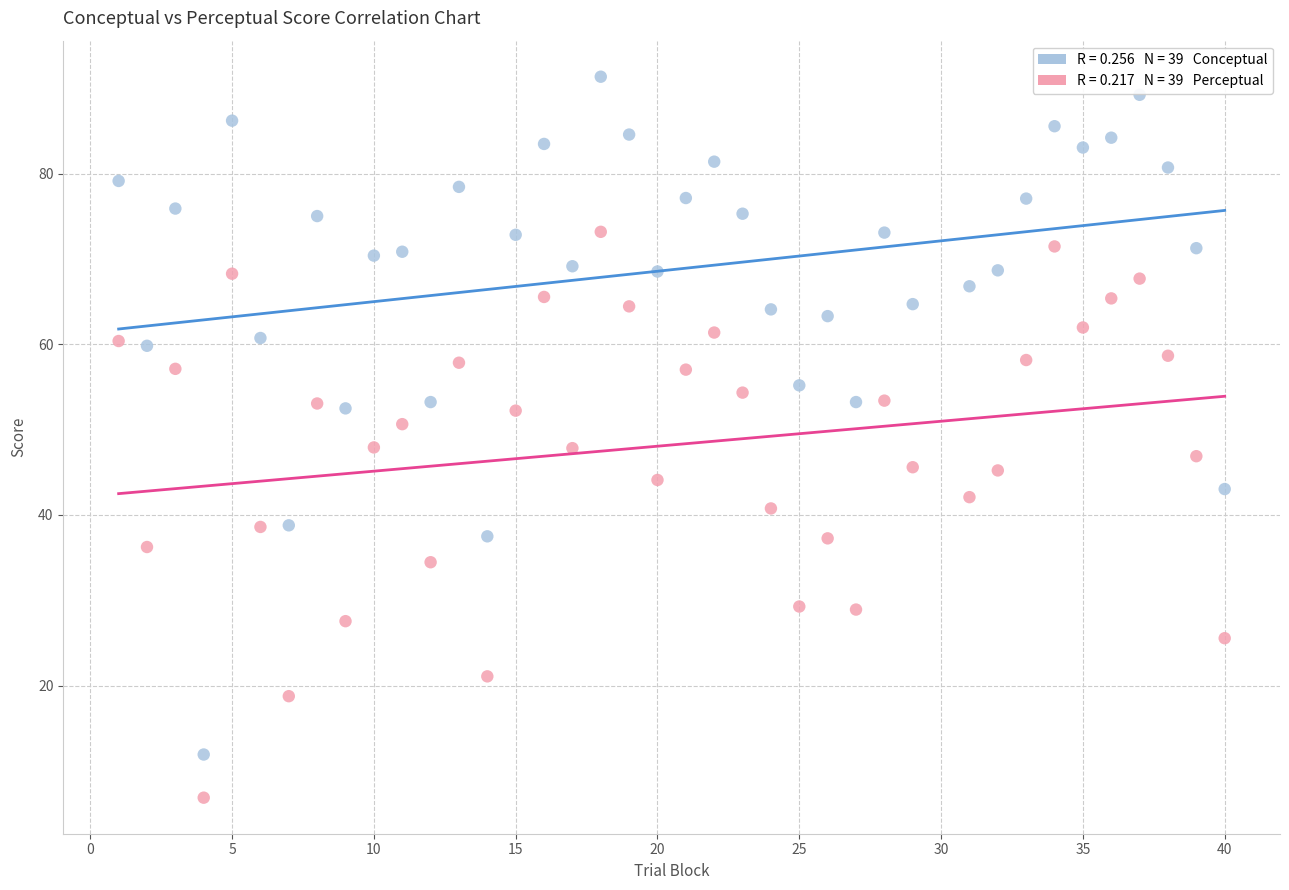

Across all data points, what is the range of Y values (max minus min)?

84.5